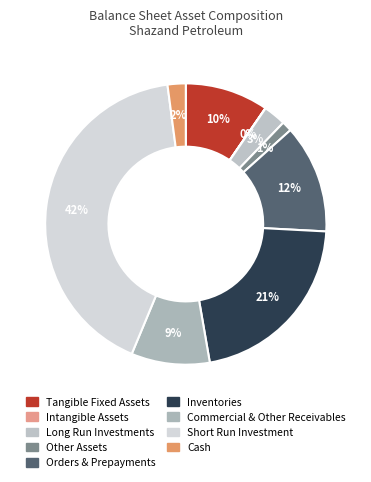

Is it true that Short Run Investment is 42% of the pie?

True